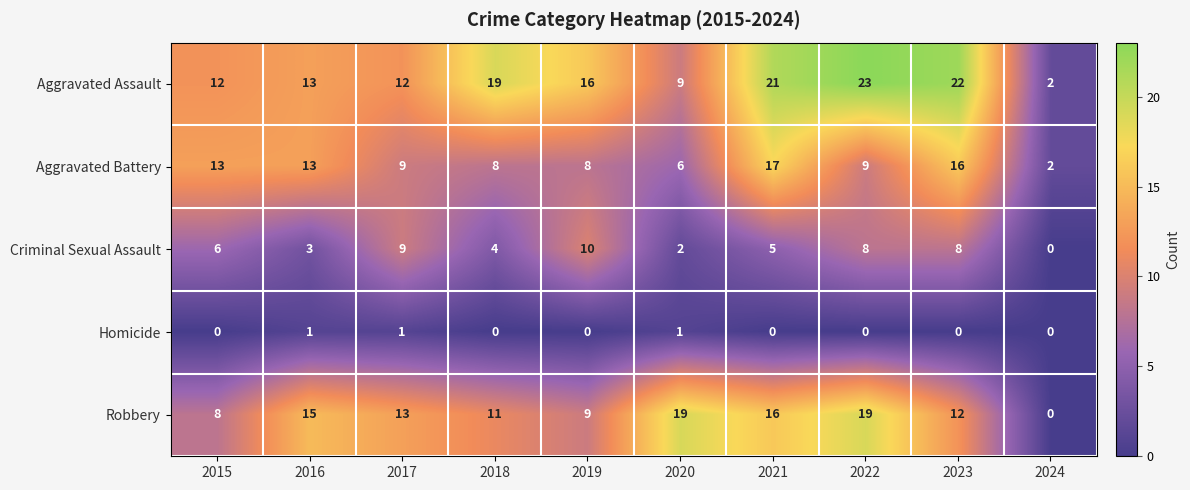

Which category has the lowest value in the Aggravated Battery series?

2024